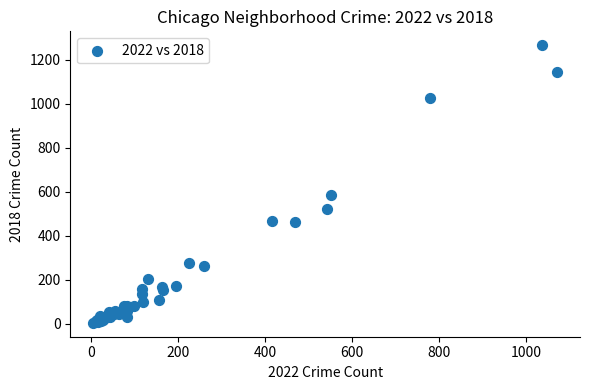

What Y value in the scatter plot is closest to 635?

584